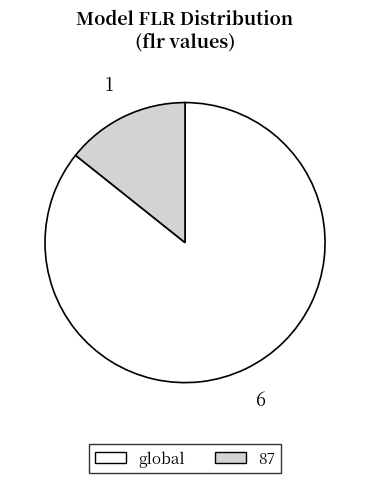

Rank the categories by value from highest to lowest.

global, 87